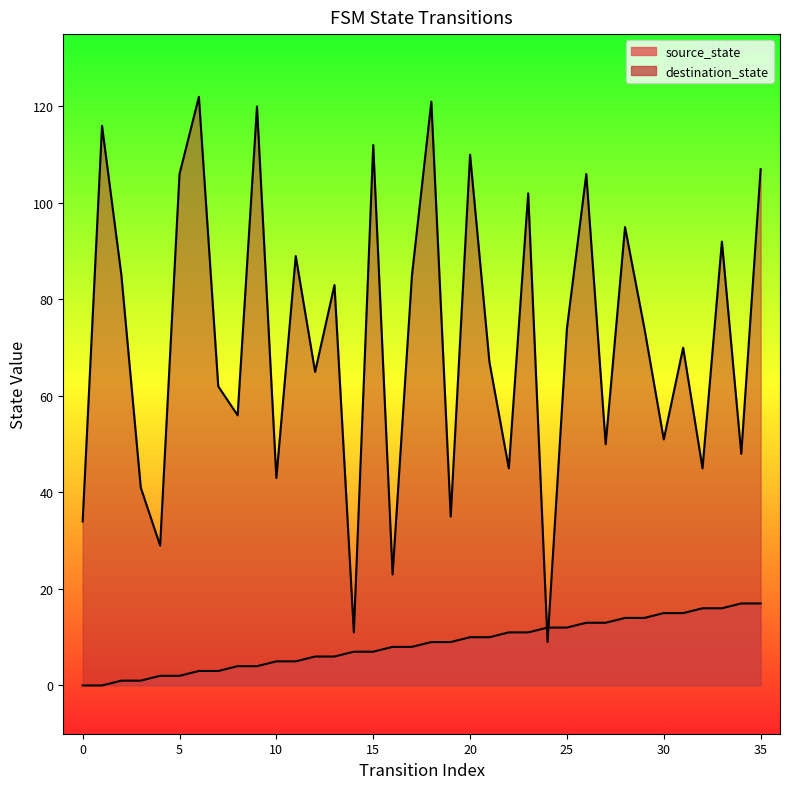

The value of source_state at 6 is 2. True or false?

False